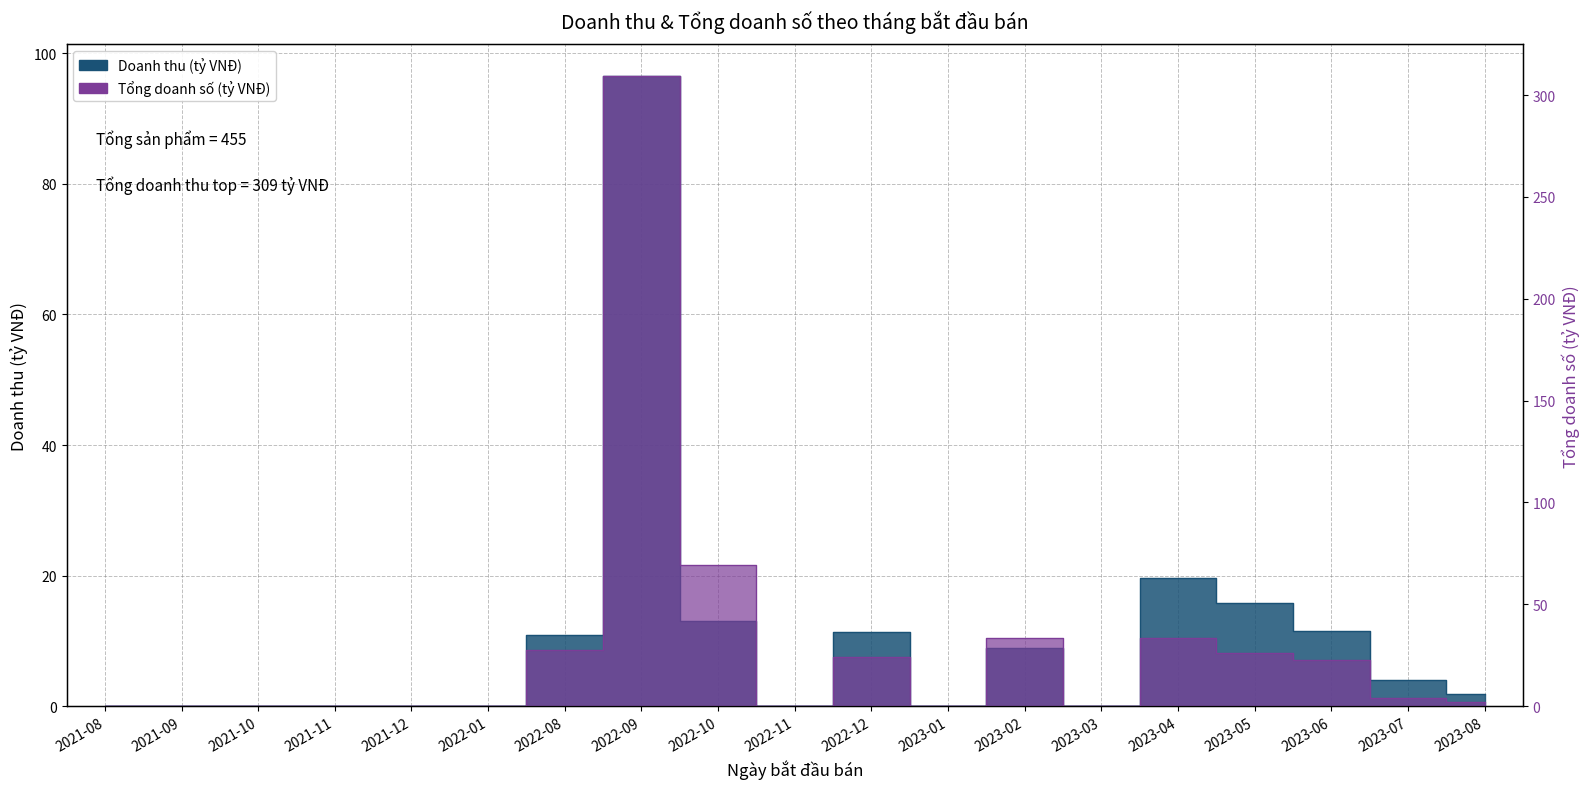

How many categories are shown in the chart?

19